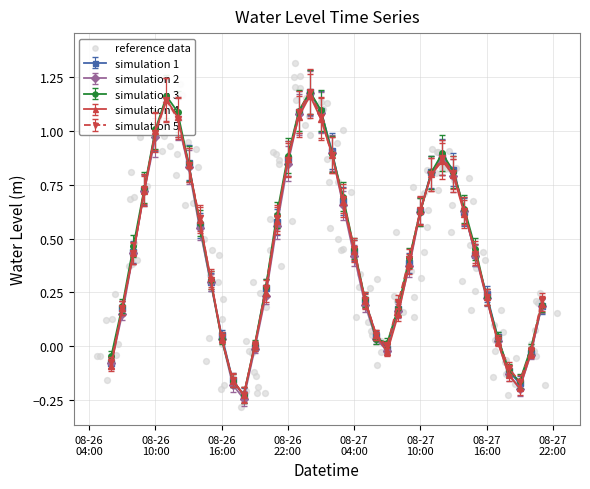

What is the change in value from 2024-08-26 11:00:00 to 2024-08-26 20:00:00?

-0.9